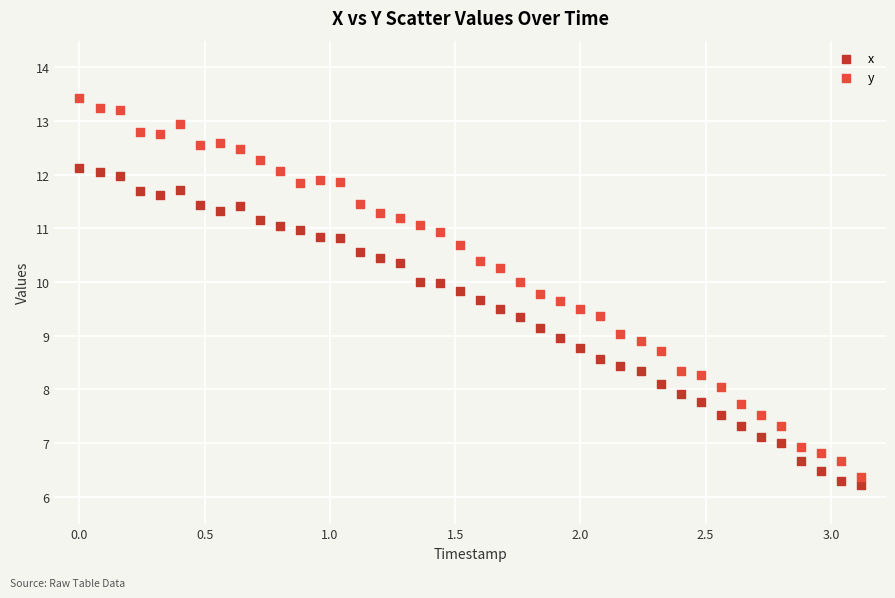

Which series reaches the minimum Y coordinate?

x